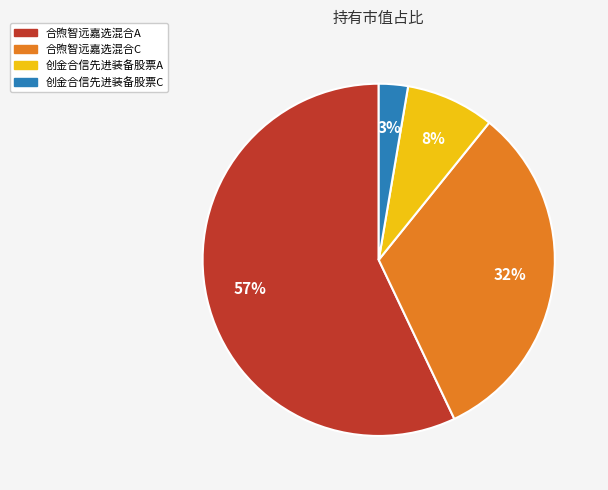

Do 创金合信先进装备股票A and 创金合信先进装备股票C together represent more than half of the pie?

No